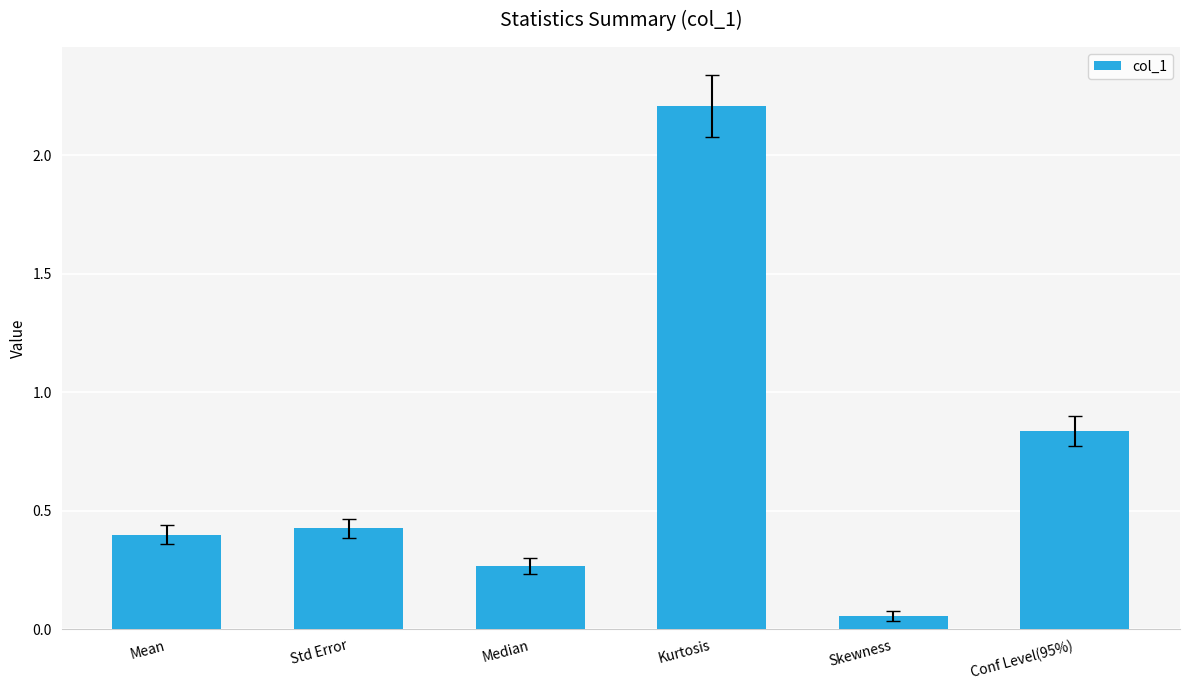

What is the change in value from Mean to Median?

-0.1